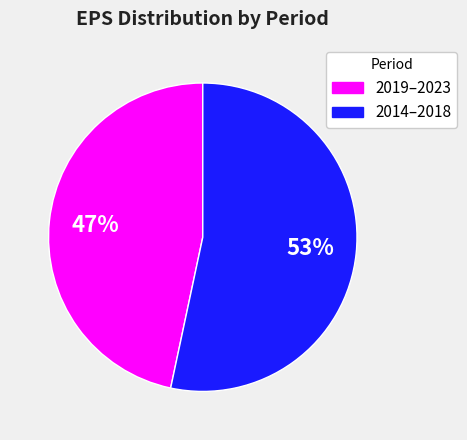

Count the number of slices in the pie.

2